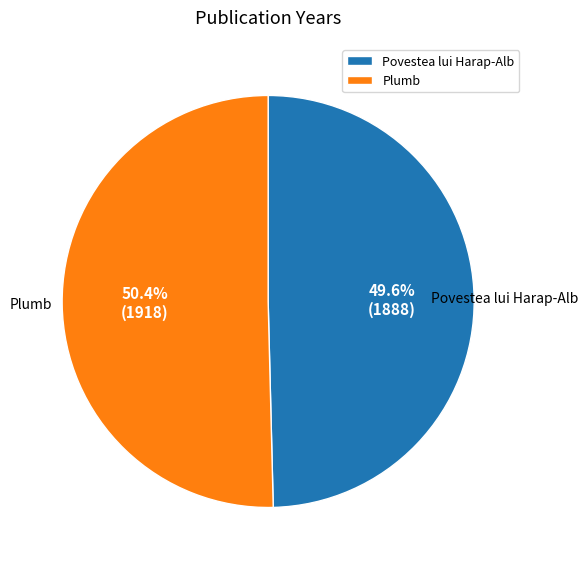

True or false: Plumb accounts for 50% of the total.

True